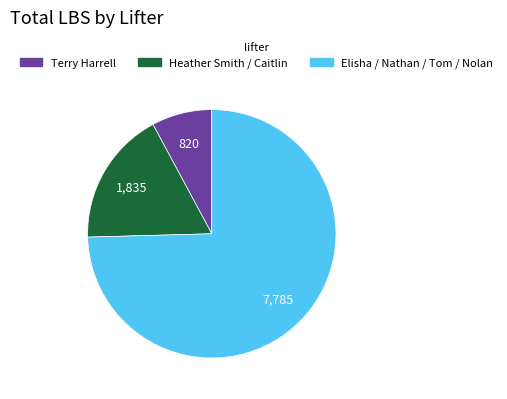

Does any single category account for the majority?

Yes